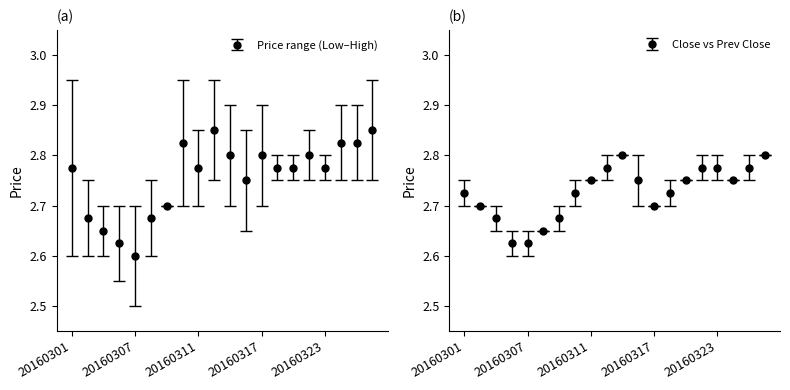

At how many categories does at least one series exceed 2?

20